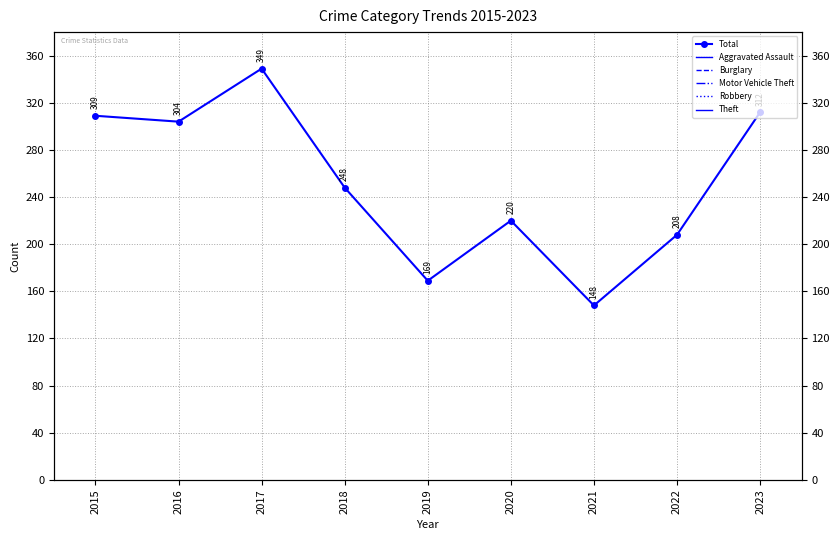

Is it true that the value at 2018 is 86?

False